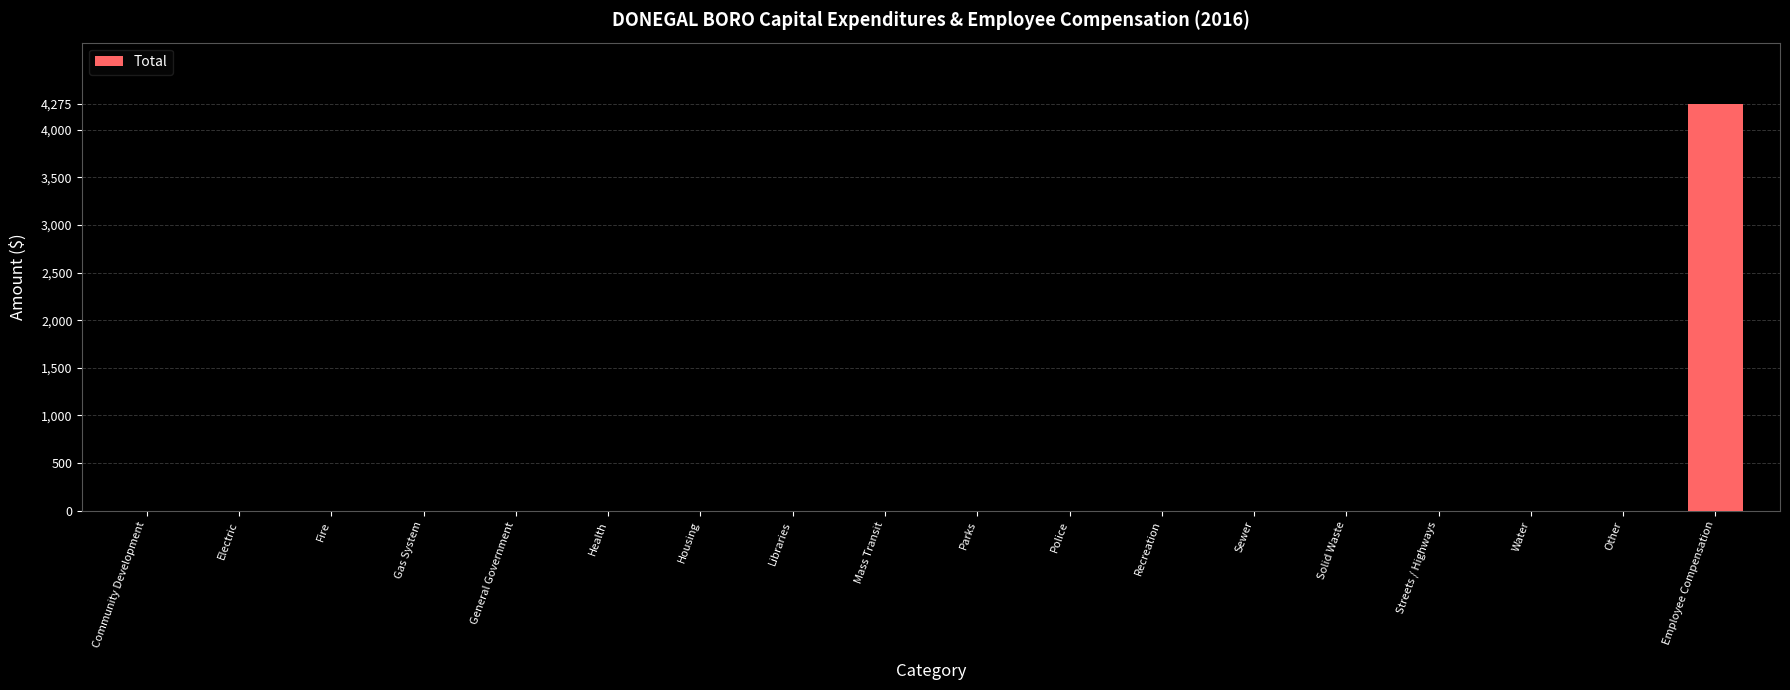

What is the sum of all values?

4275